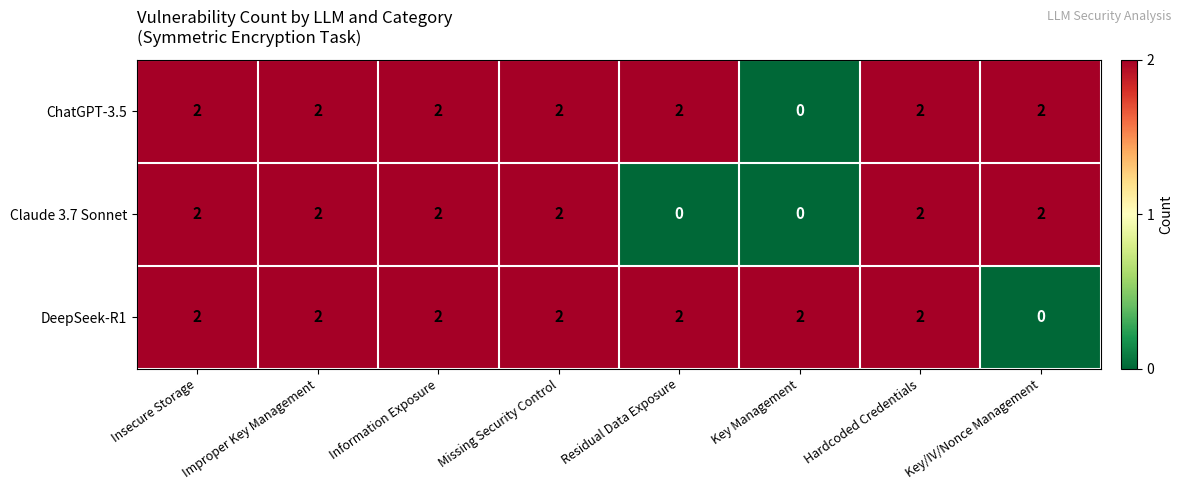

How many categories are shown in the chart?

8